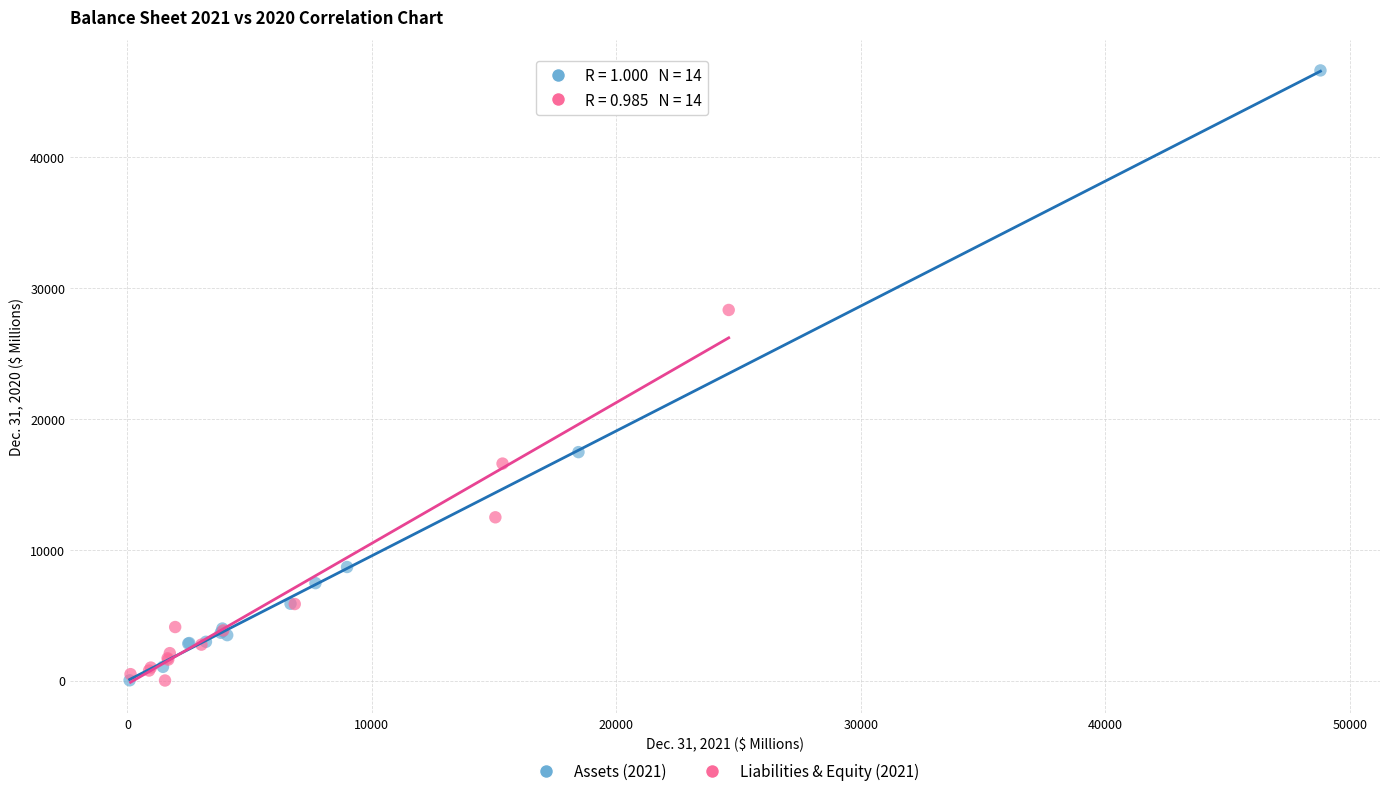

What are all the series names shown in the legend?

Assets (2021), Liabilities & Equity (2021)